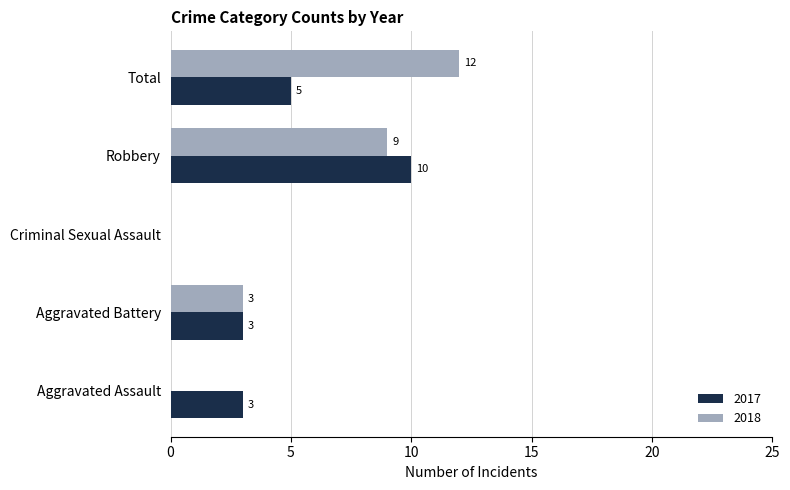

Between Robbery and Total, which series saw the biggest shift?

2017